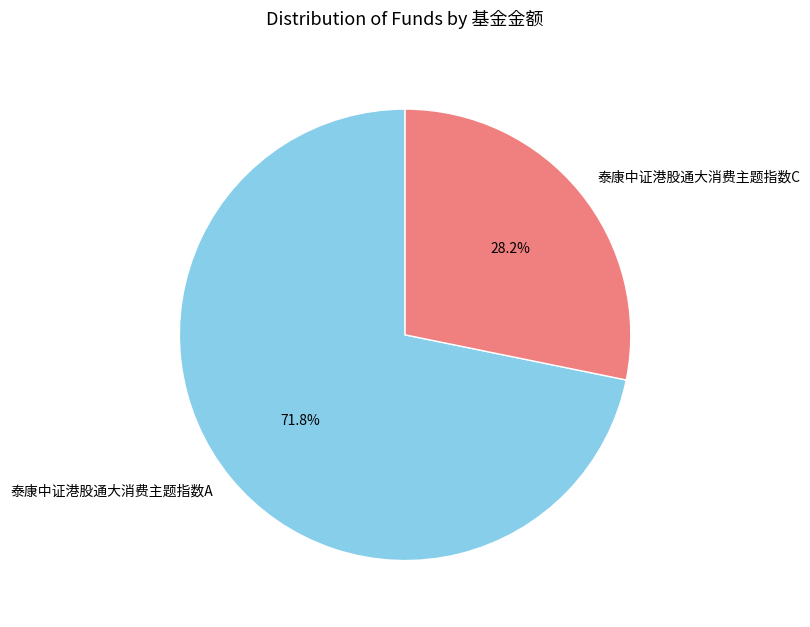

What is the largest slice in the pie chart?

泰康中证港股通大消费主题指数A